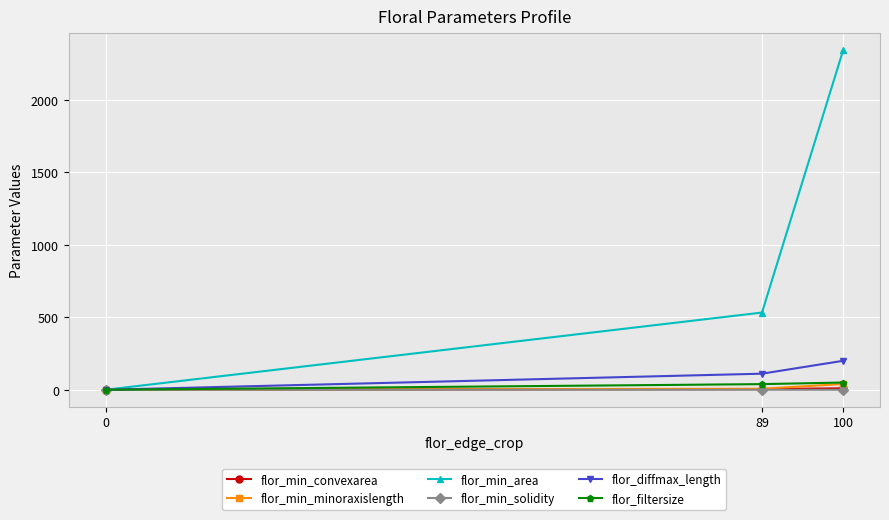

What is the maximum value for flor_min_area?

2343.0